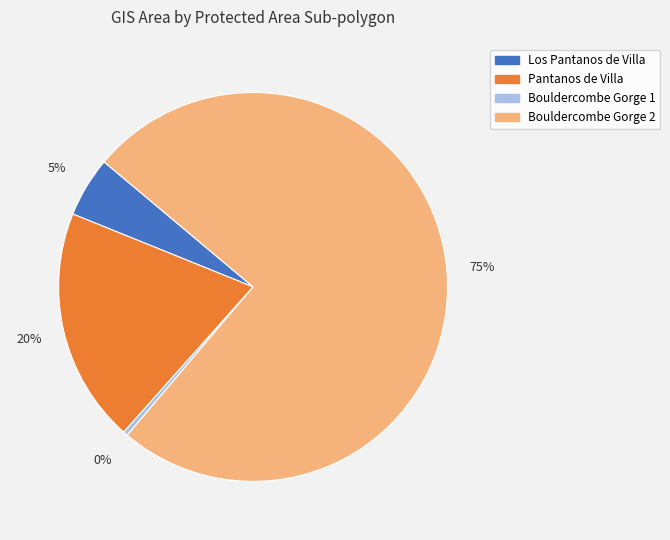

How many slices are in this pie chart?

4